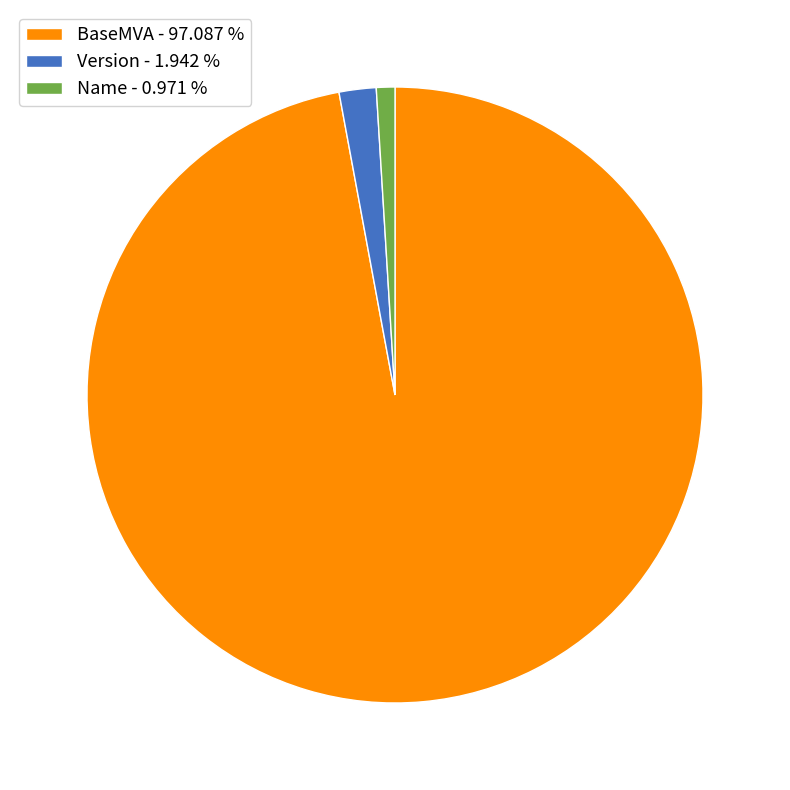

Which has a higher value, BaseMVA or Name?

BaseMVA